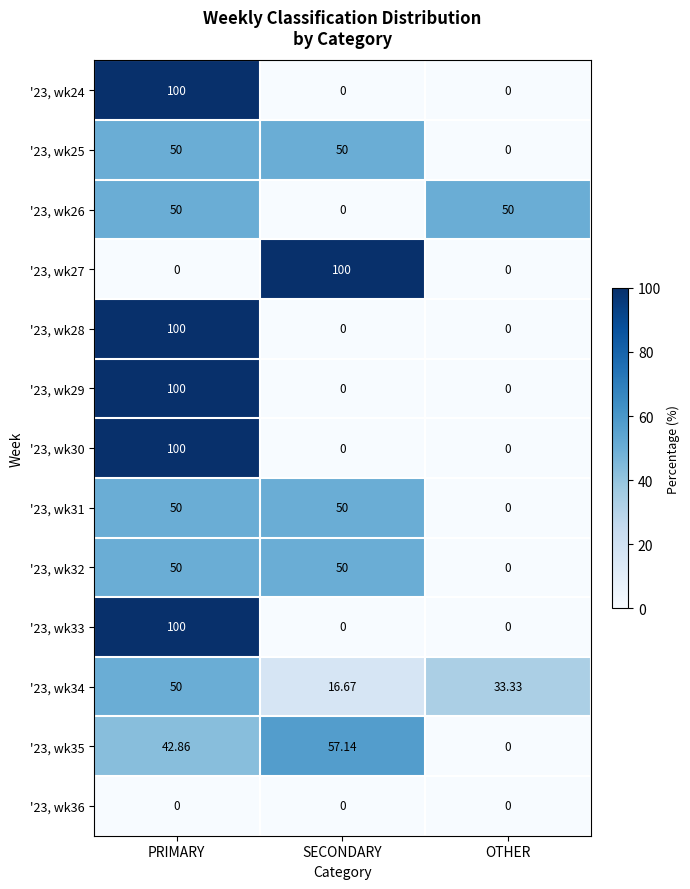

Which category has the lowest value in the '23, wk32 series?

OTHER